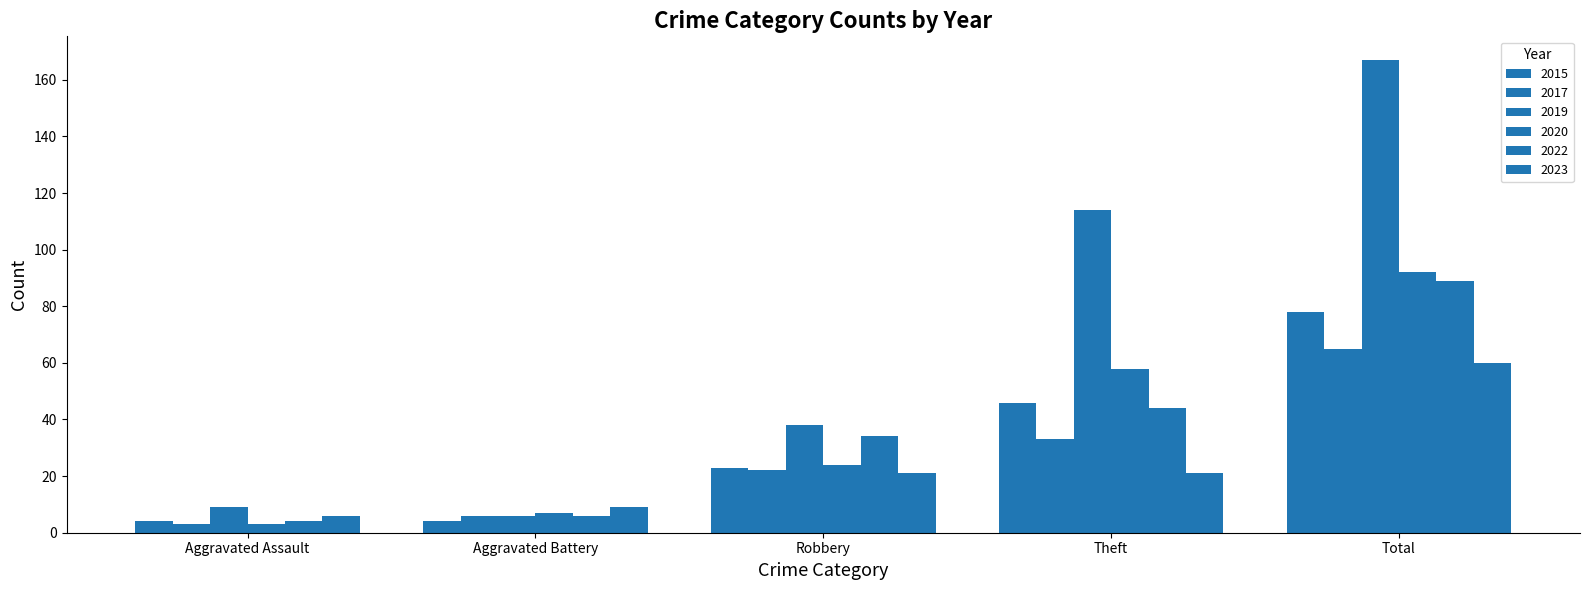

Which series has the largest total across all categories?

2019